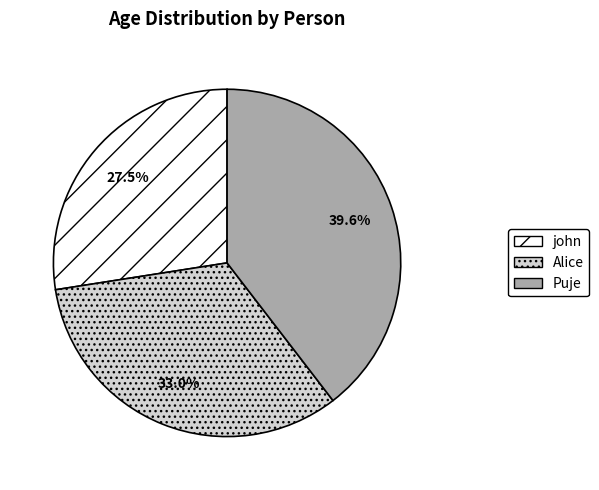

To the nearest percent, what is the difference between the largest and smallest slice percentages?

12%